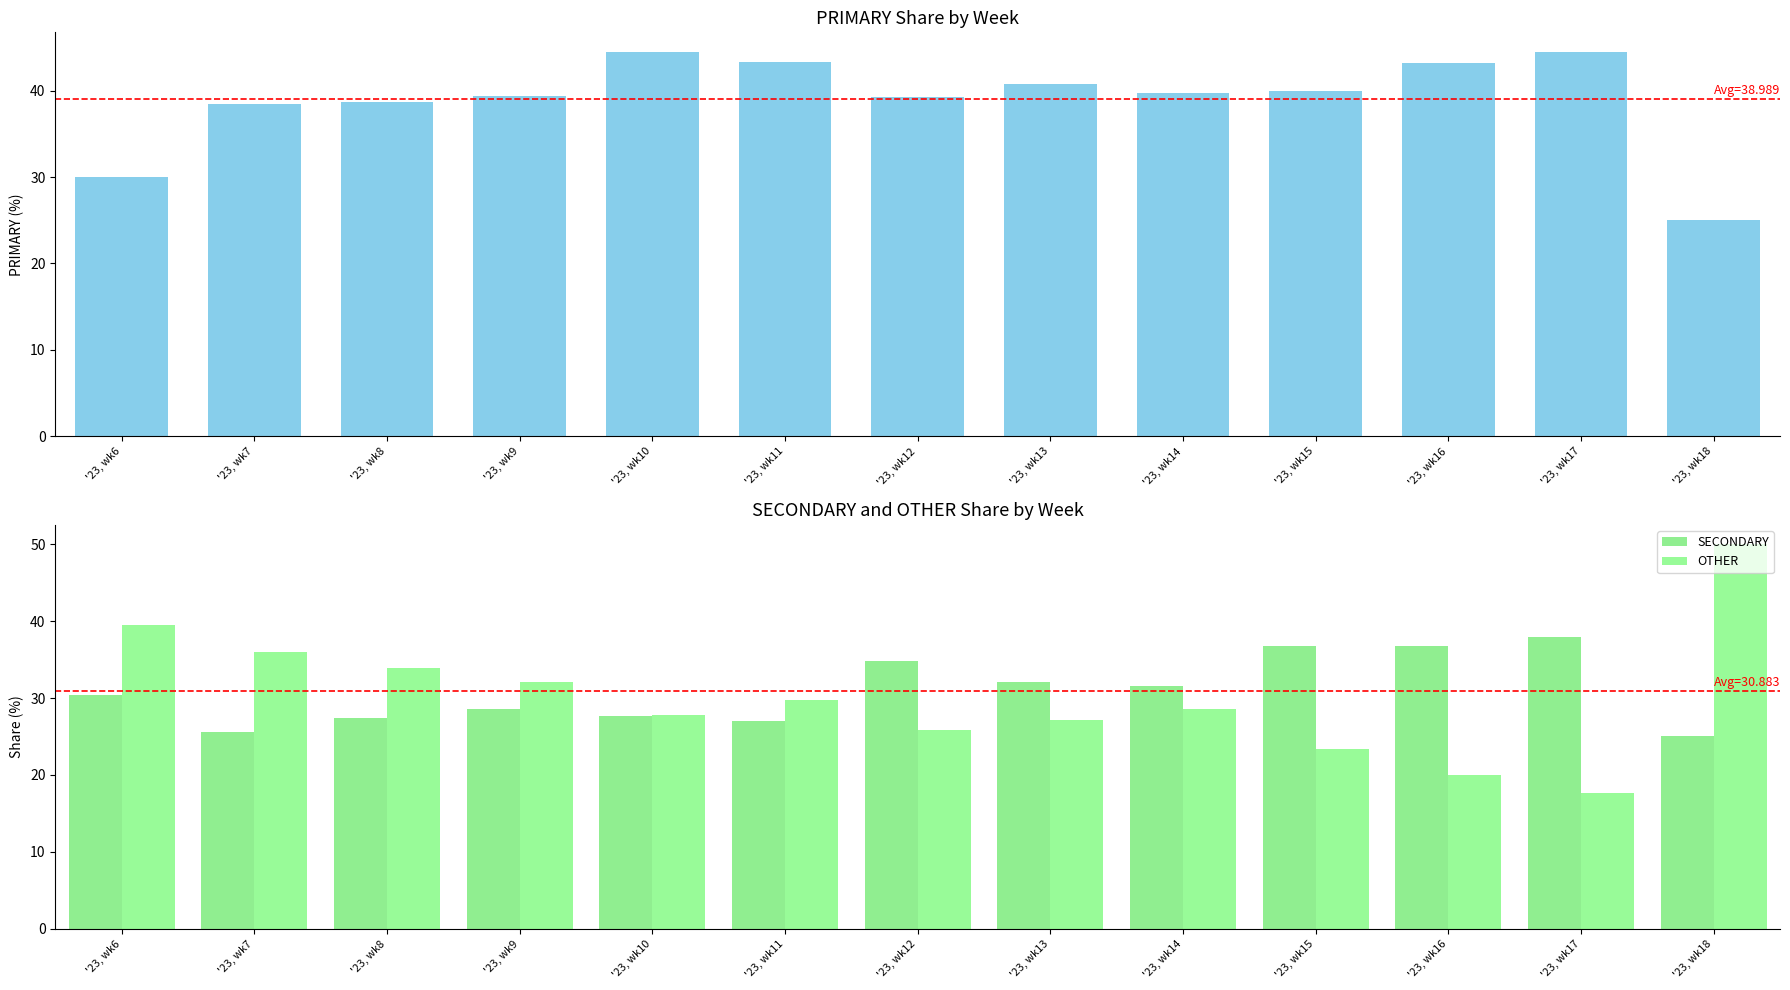

At how many categories does at least one series exceed 42?

5